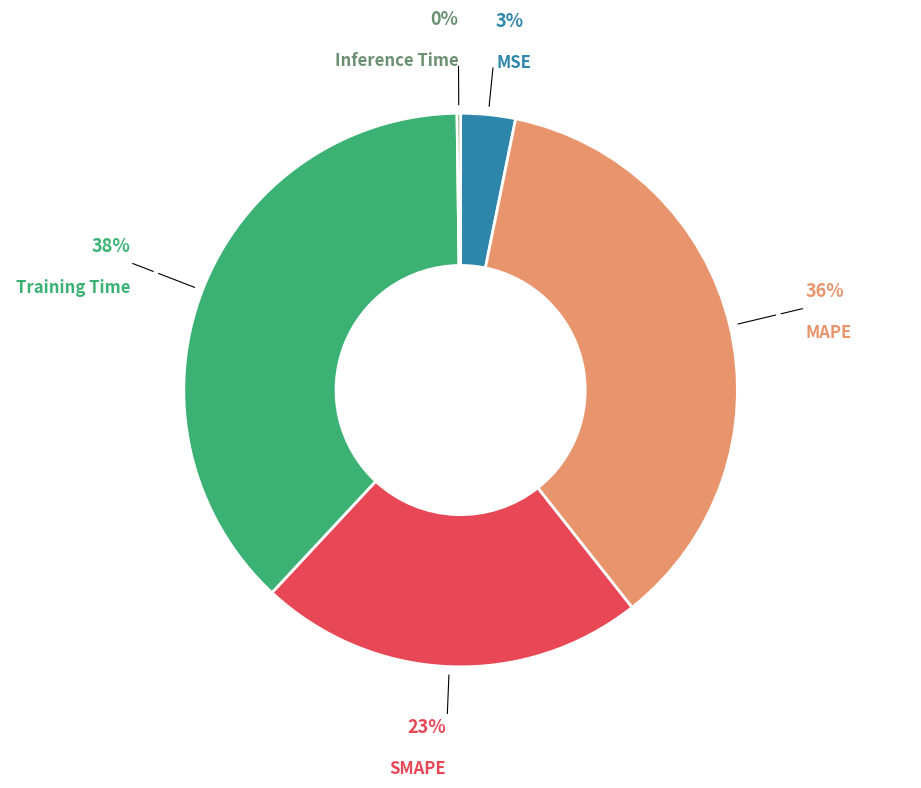

What is the largest slice in the pie chart?

Training Time